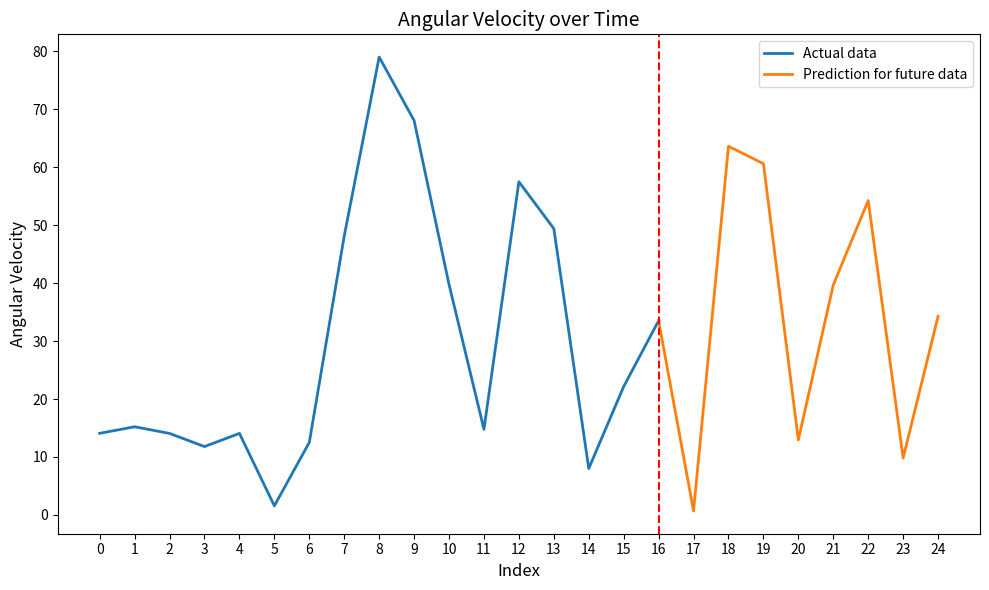

True or false: the data shows 18.8 at 4.

False